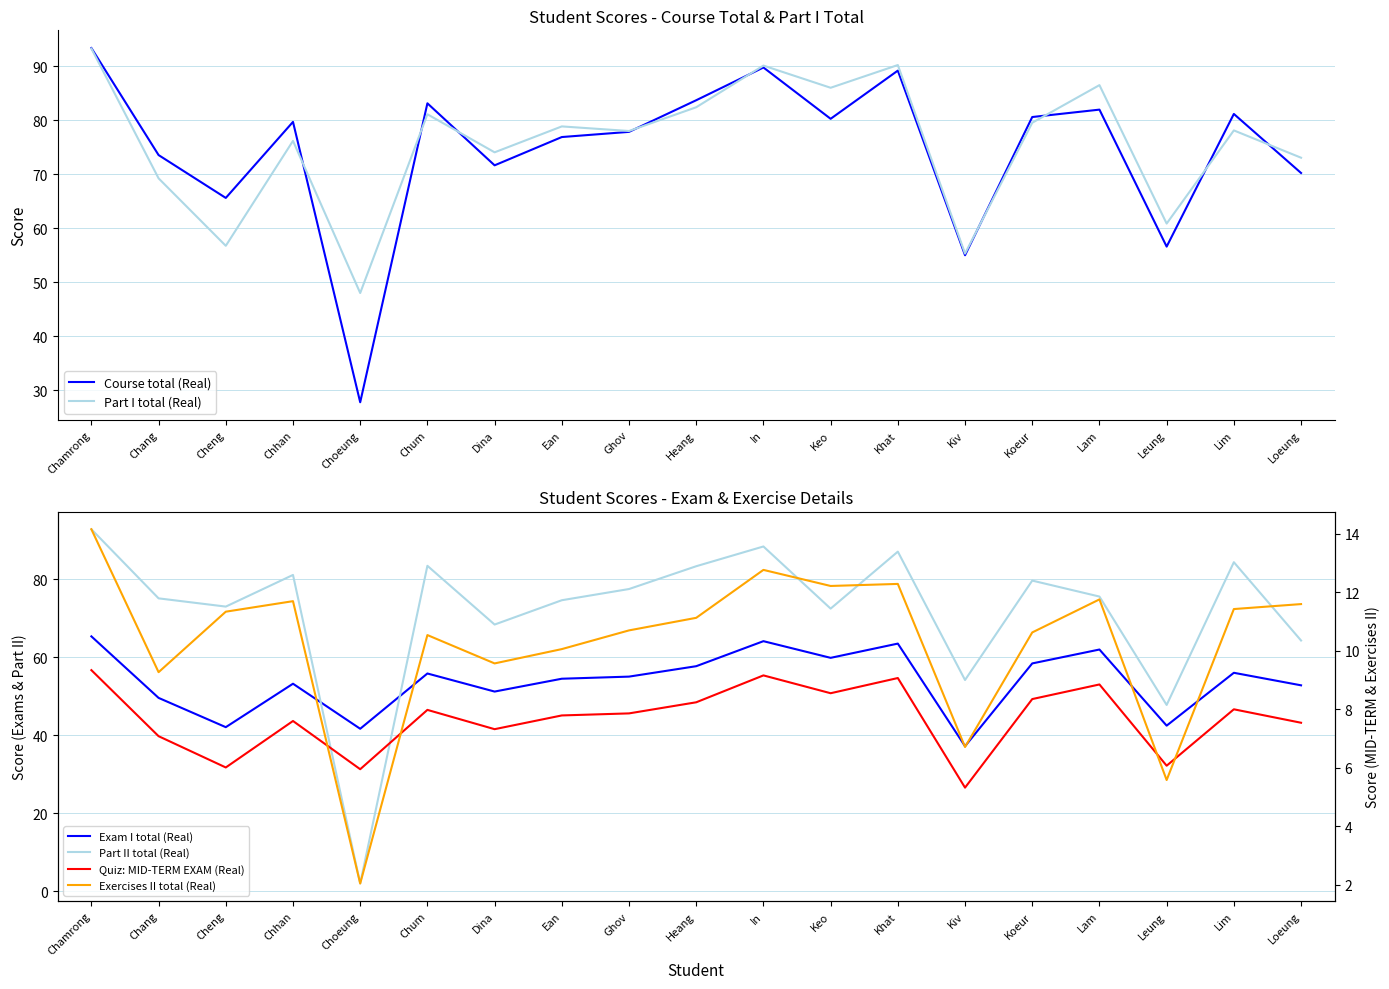

Rank the categories by Course total (Real) value from highest to lowest.

Chamrong, In, Khat, Heang, Chum, Lam, Lim, Koeur, Keo, Chhan, Ghov, Ean, Chang, Dina, Loeung, Cheng, Leung, Kiv, Choeung